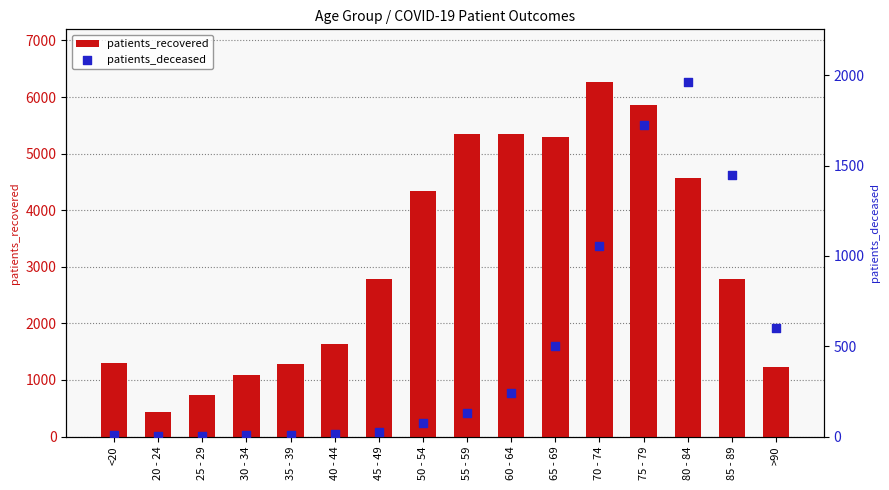

At how many categories does at least one series exceed 180?

16